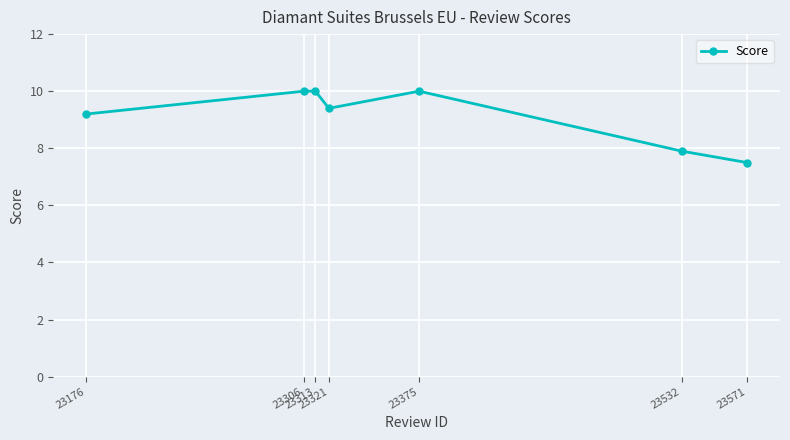

How many values exceed 9?

5